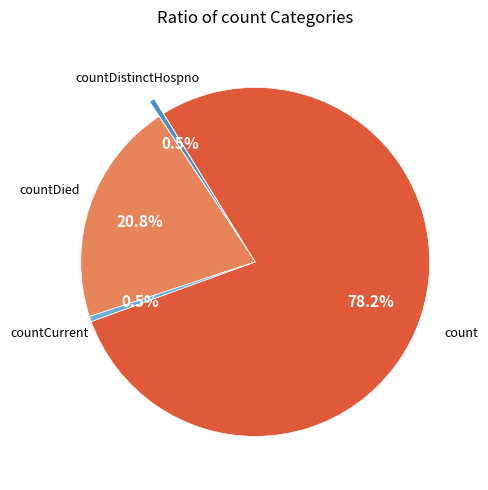

Is there a majority slice in this chart?

Yes